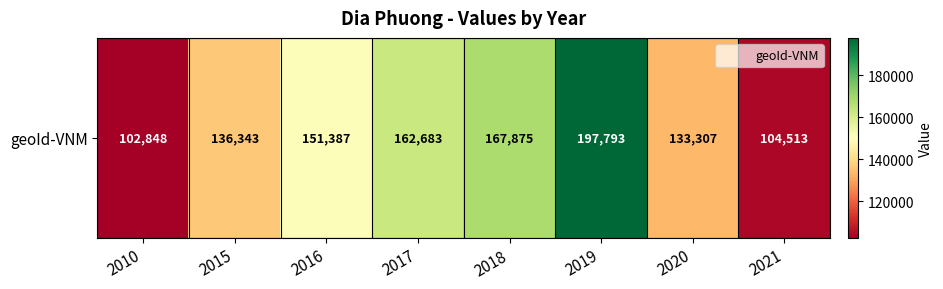

What is the difference between the second highest and minimum values?

65027